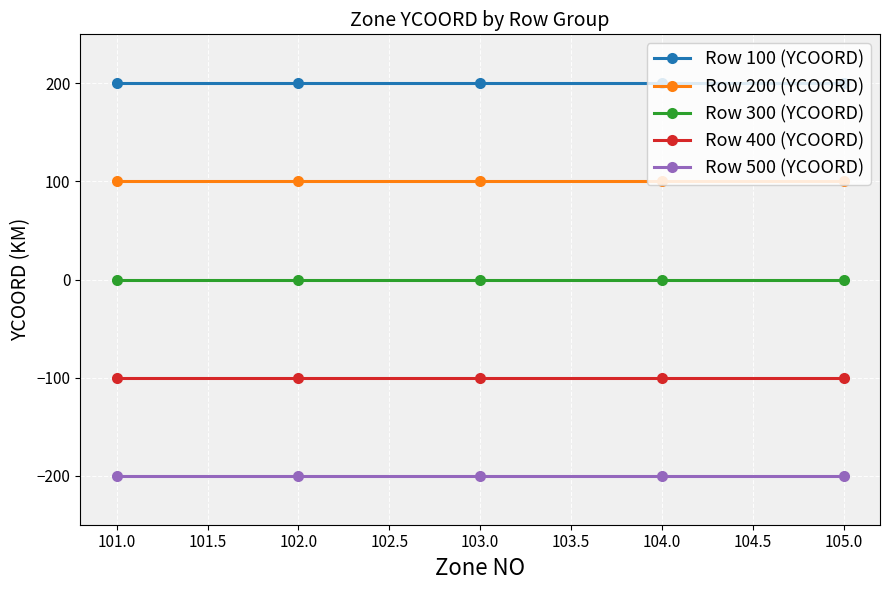

What is the minimum value shown in the chart?

-200